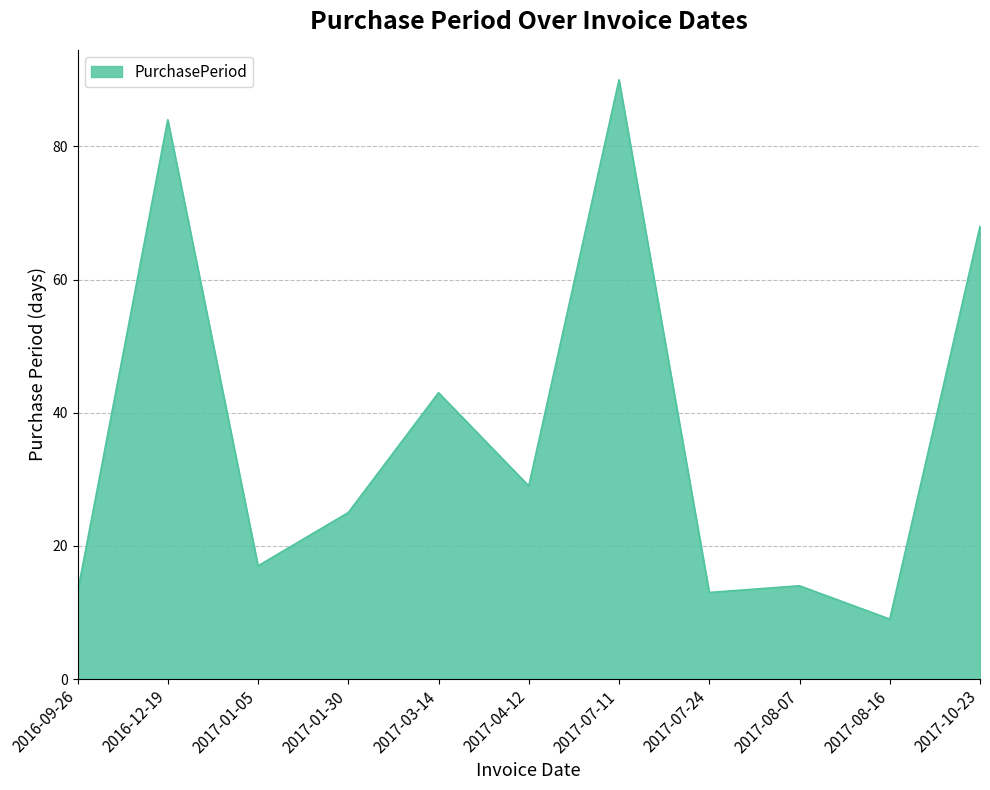

What position from the left is 2017-01-30?

4